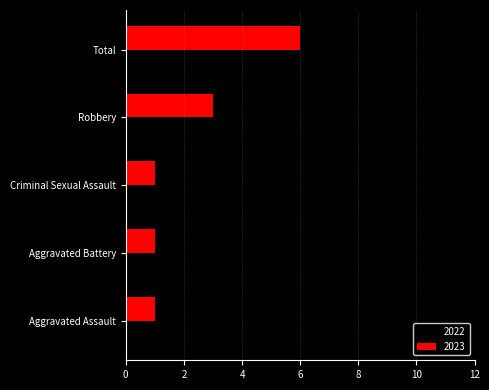

List the series in order of their overall mean, highest first.

2022, 2023